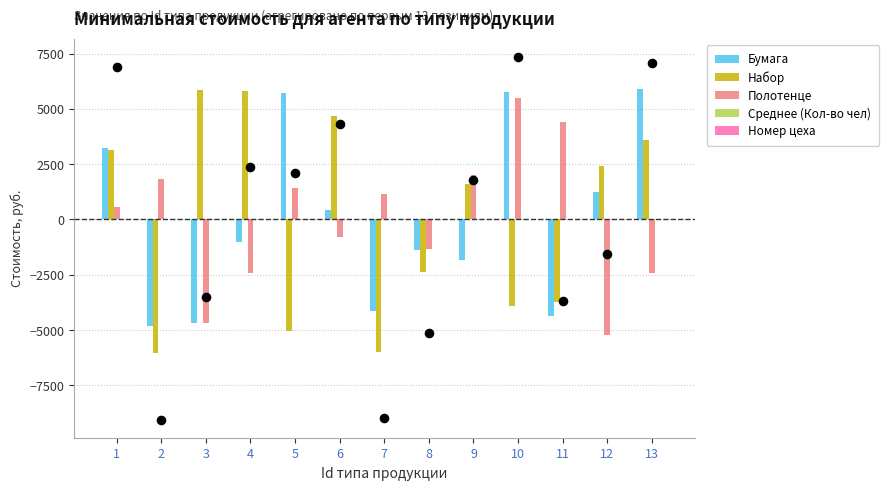

Which series has the largest total across all categories?

Бумага